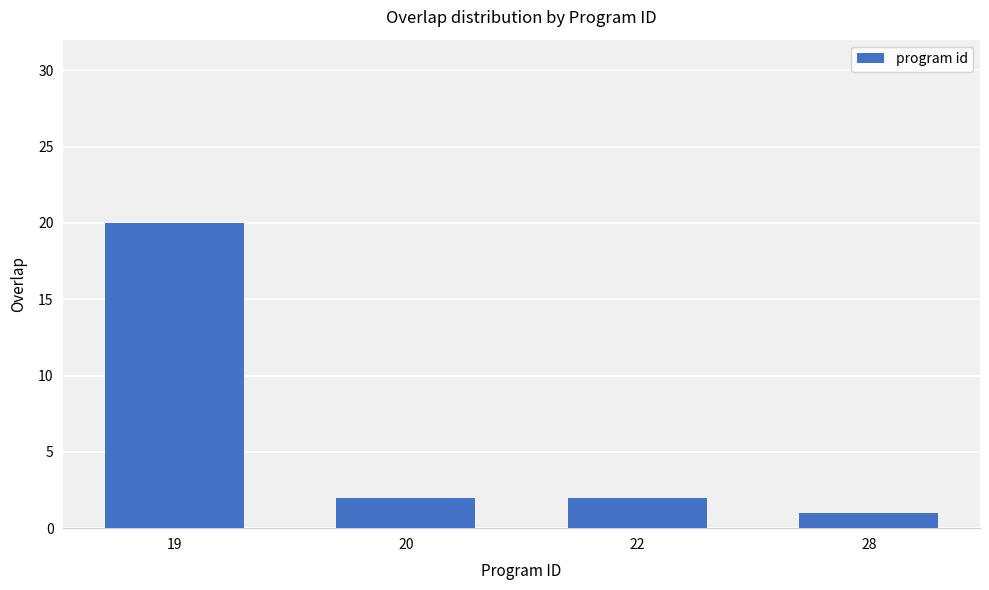

True or false: the data shows 3 at 22.

False